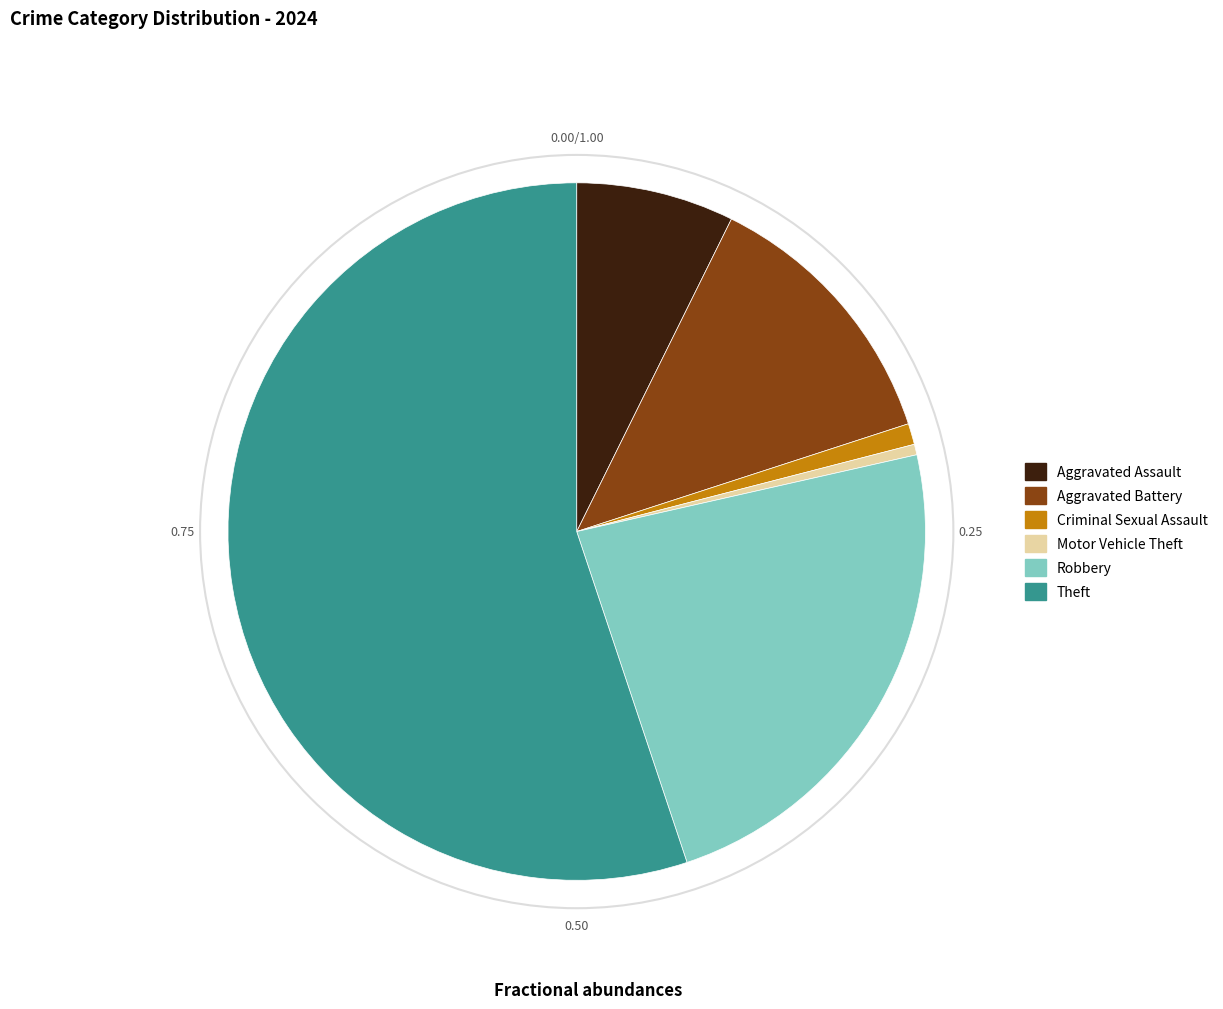

Is Theft the majority of the pie?

Yes